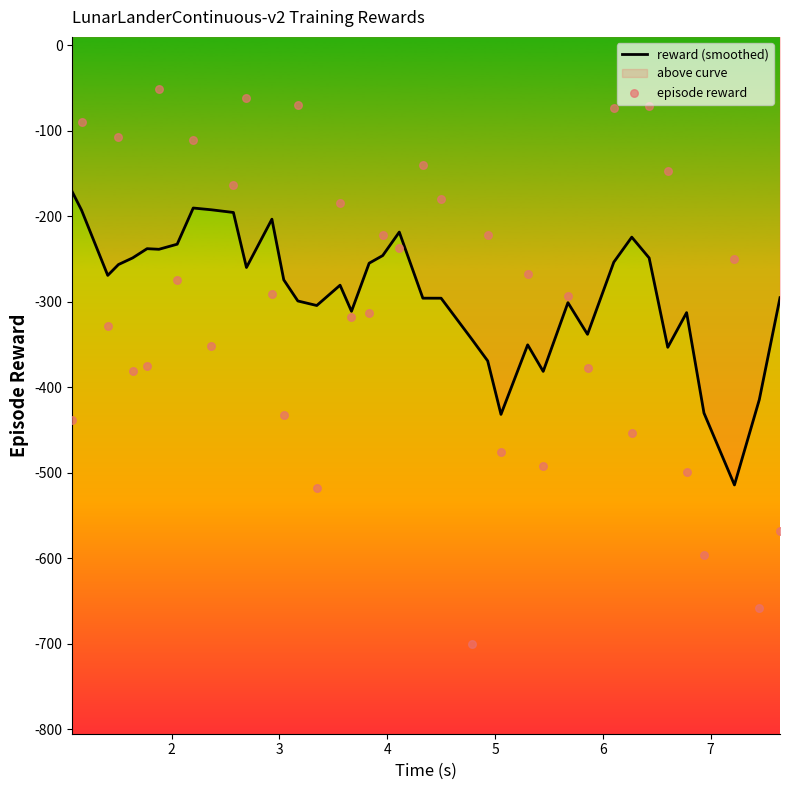

Is the value of reward (smoothed) at 14 greater than the value of episode reward at 37?

Yes